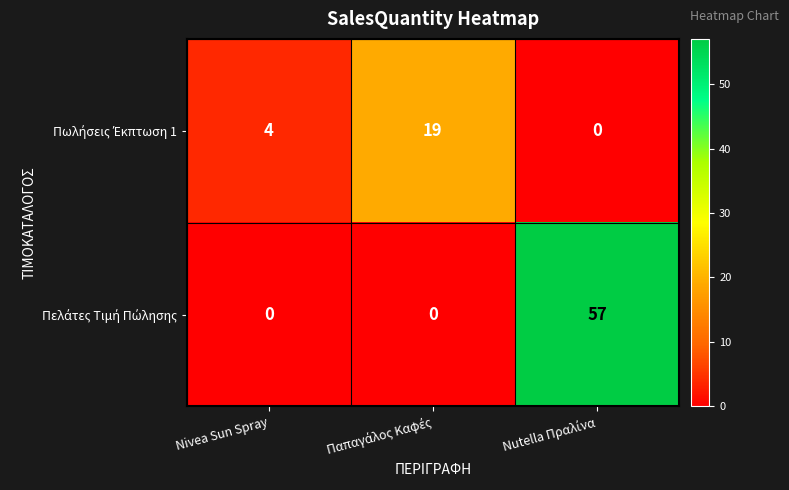

What is the maximum value shown in the chart?

57